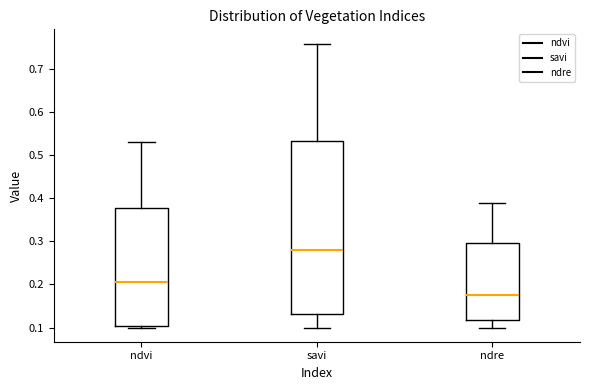

Reading left to right, transcribe this box plot: for each box, give where its median line is, the range the box spans, and where its two whiskers end, as read against the y-axis. The values are not printed on the chart, so give them approximately, as read against the axis.

ndvi: median 0.21, box 0.10 to 0.38, whiskers 0.10 to 0.53
savi: median 0.28, box 0.13 to 0.53, whiskers 0.10 to 0.76
ndre: median 0.18, box 0.12 to 0.30, whiskers 0.10 to 0.39